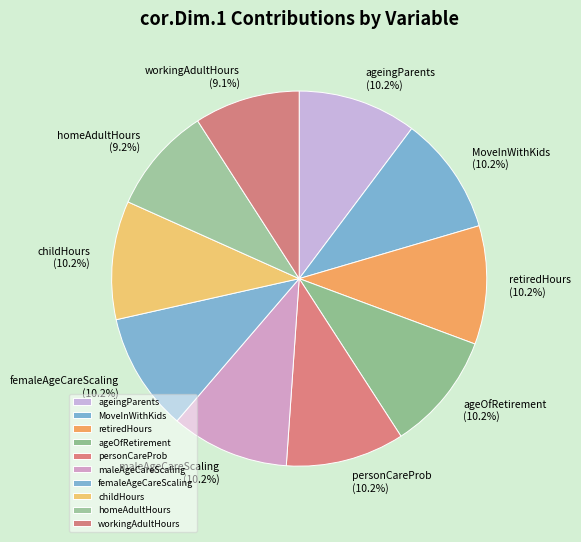

Is it true that workingAdultHours is 9% of the pie?

True